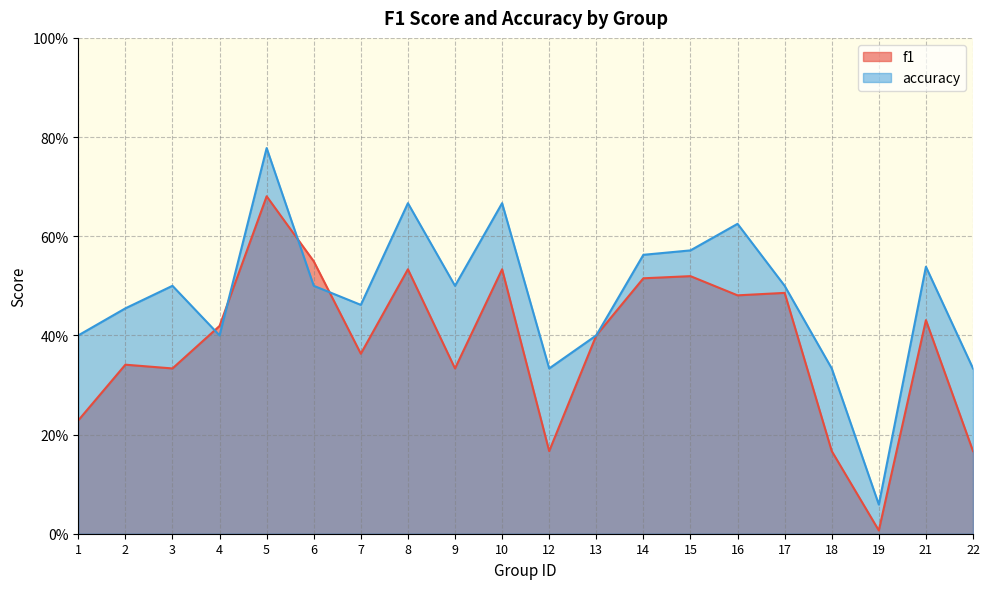

What is the total value across all series at 4?

0.8